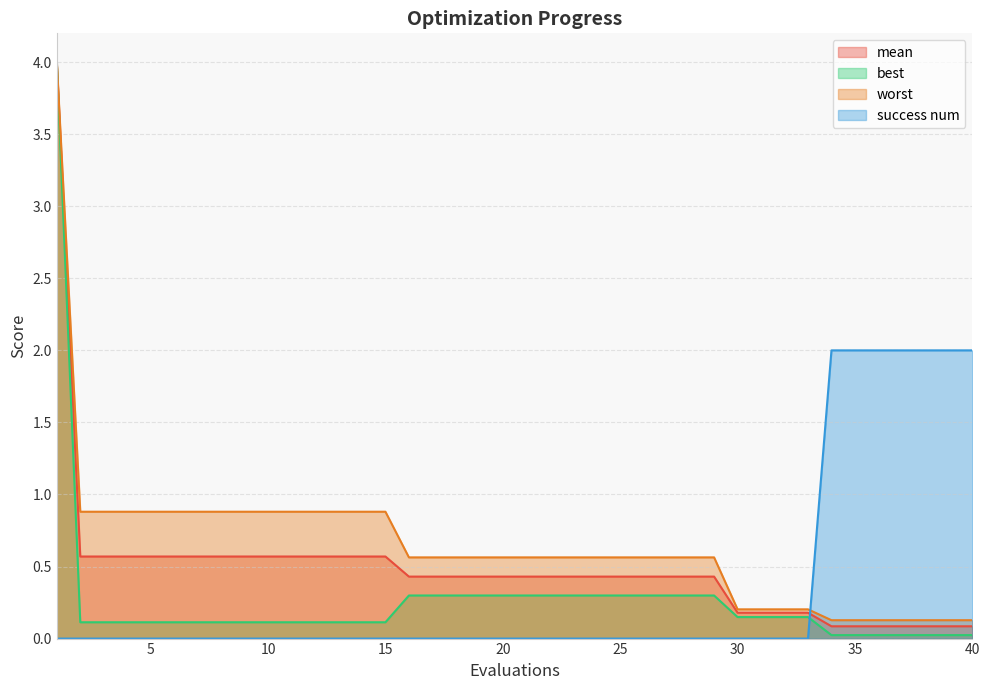

At how many categories does at least one series exceed 1?

8